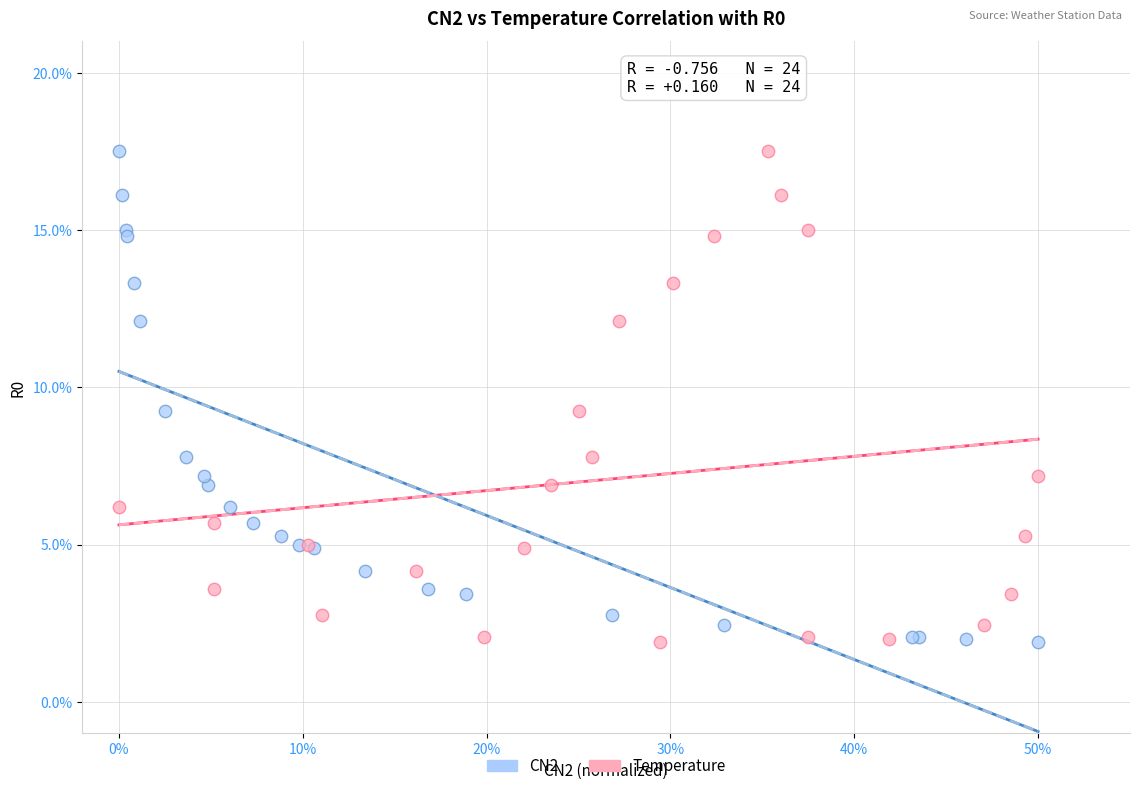

What are all the series names shown in the legend?

CN2, Temperature